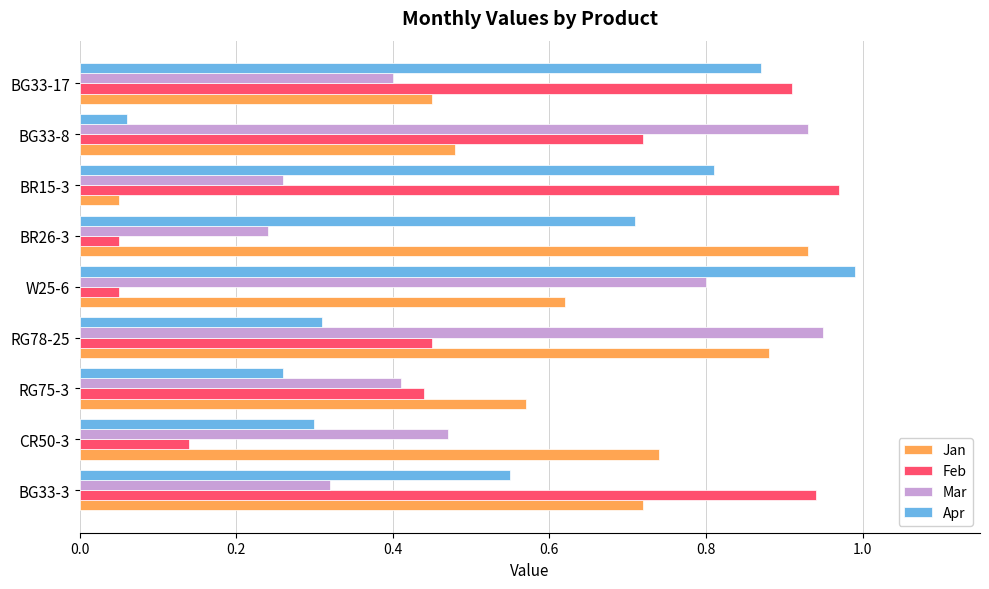

What is the sum of the Mar values at BG33-8 and W25-6?

1.7